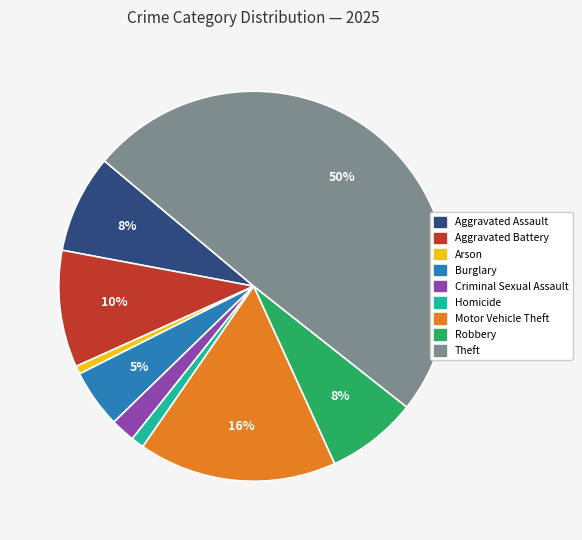

Is Arson the majority of the pie?

No